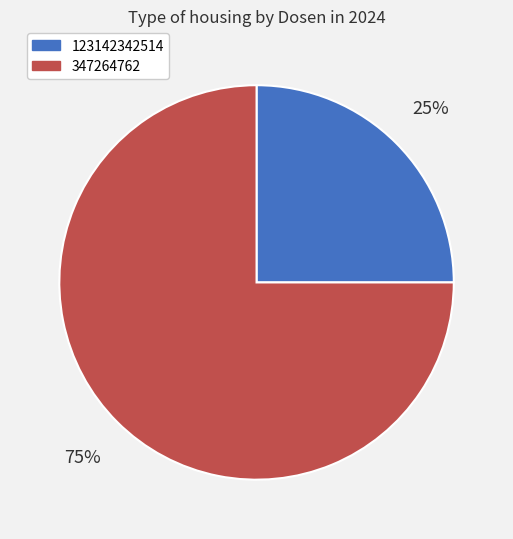

Rank the categories by value from highest to lowest.

347264762, 123142342514